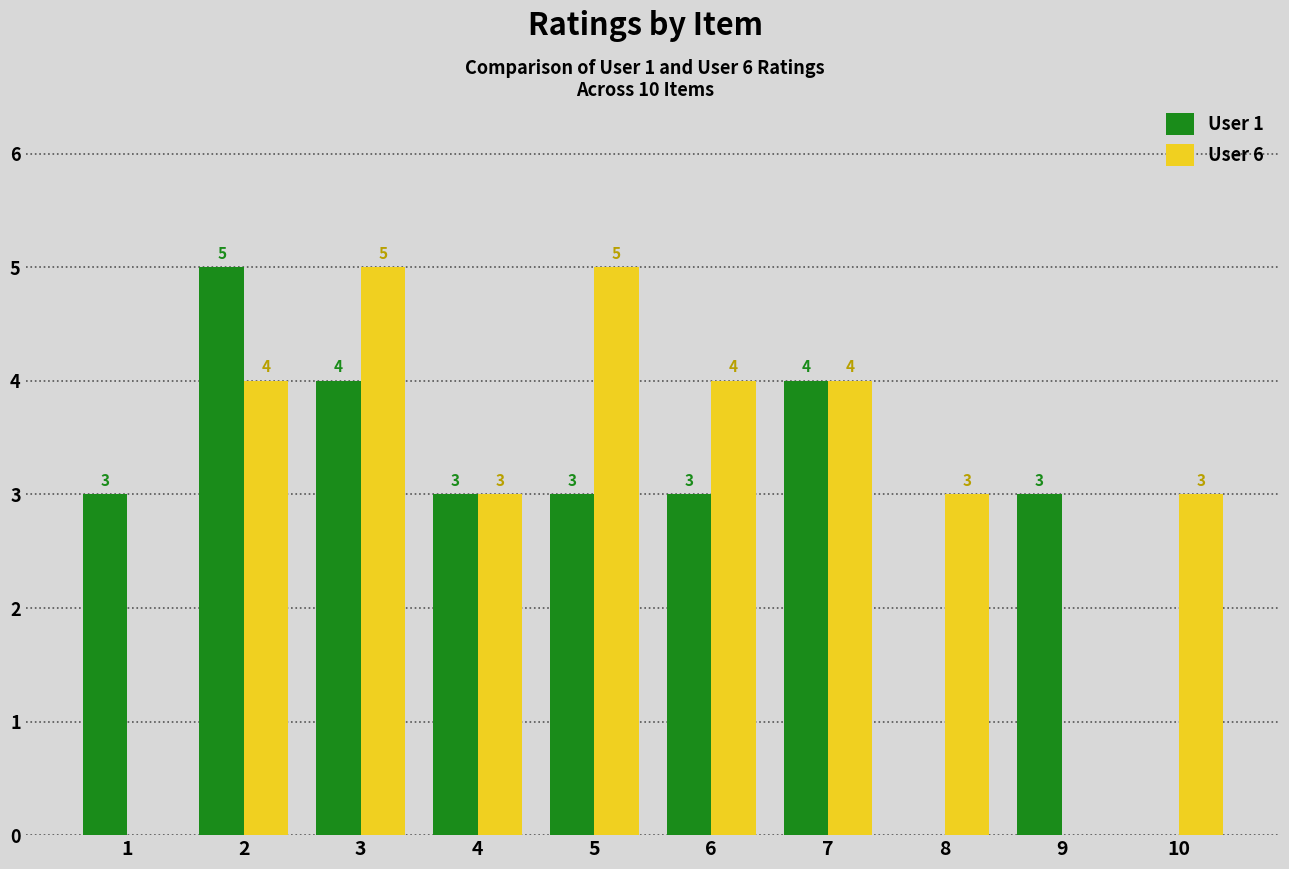

What is the maximum value shown in the chart?

5